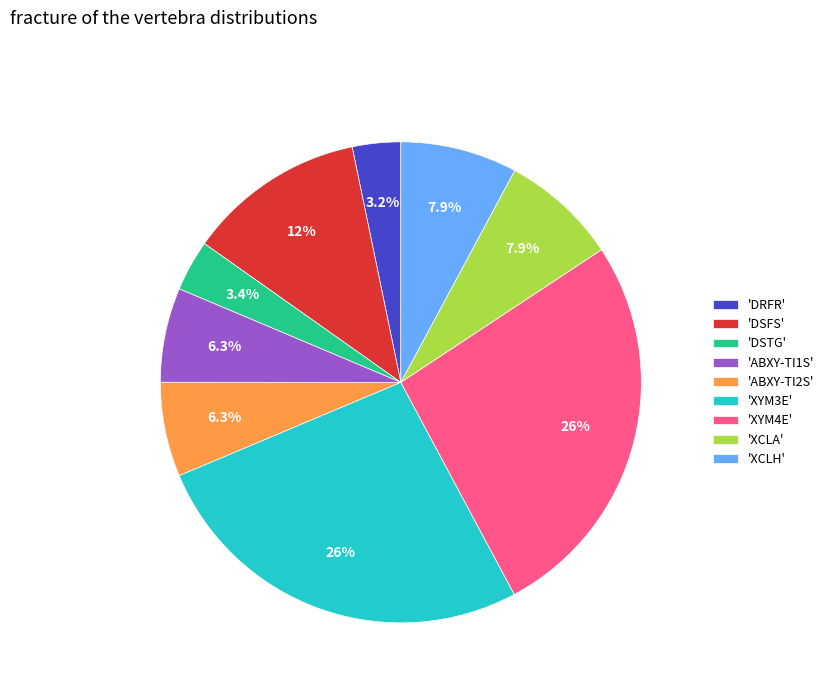

Which has a higher value, 'XYM3E' or 'DSTG'?

'XYM3E'